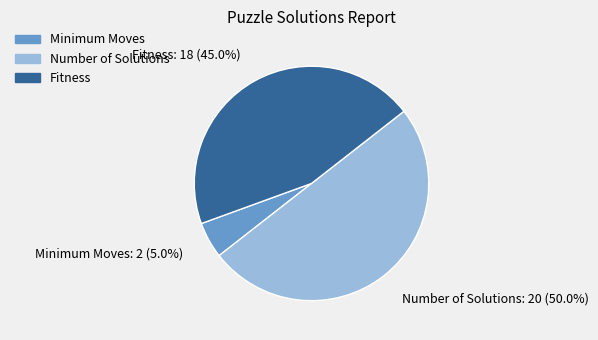

The Number of Solutions slice represents 57% of the pie. True or false?

False